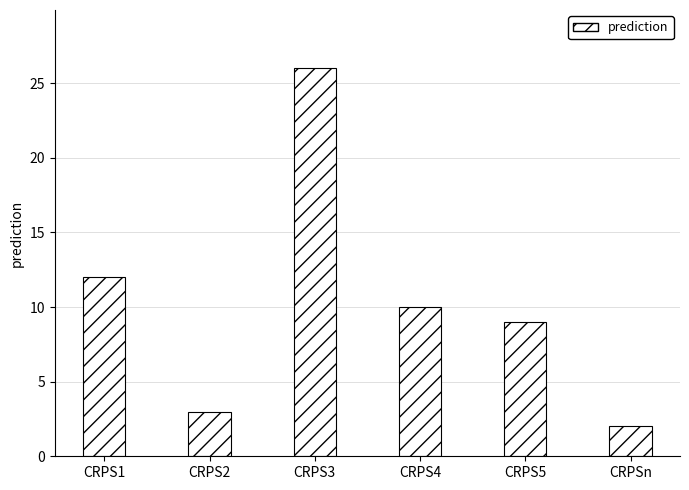

Count the number of data series in this chart.

1